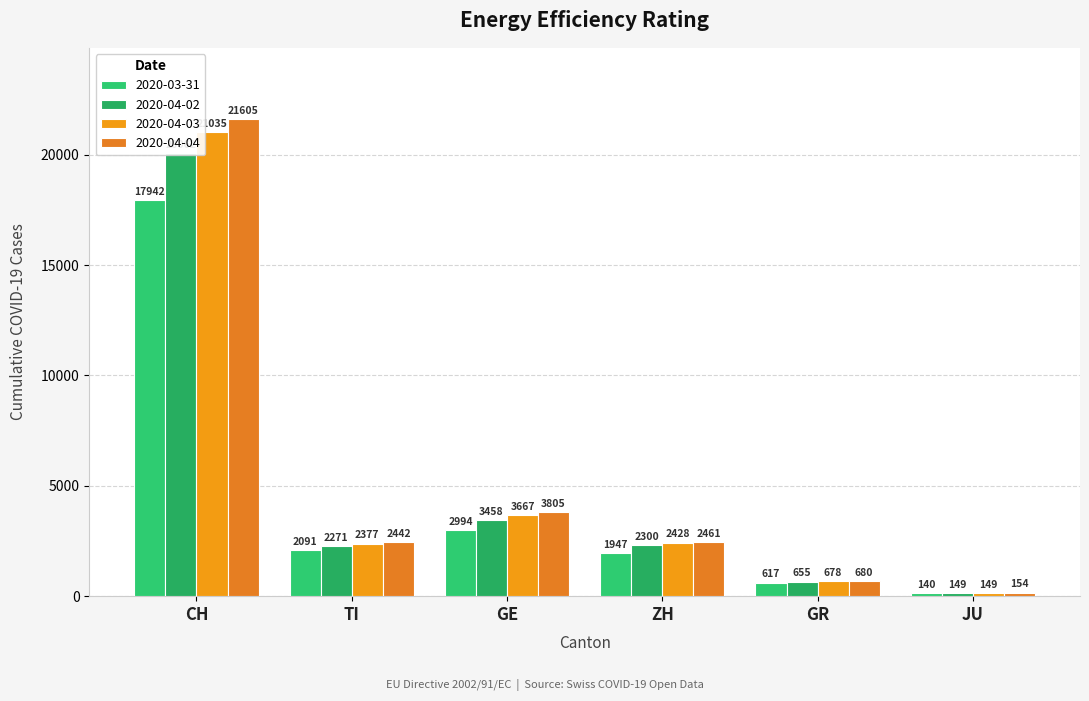

What is the difference between the second highest and second lowest values in the 2020-04-03 series?

2989